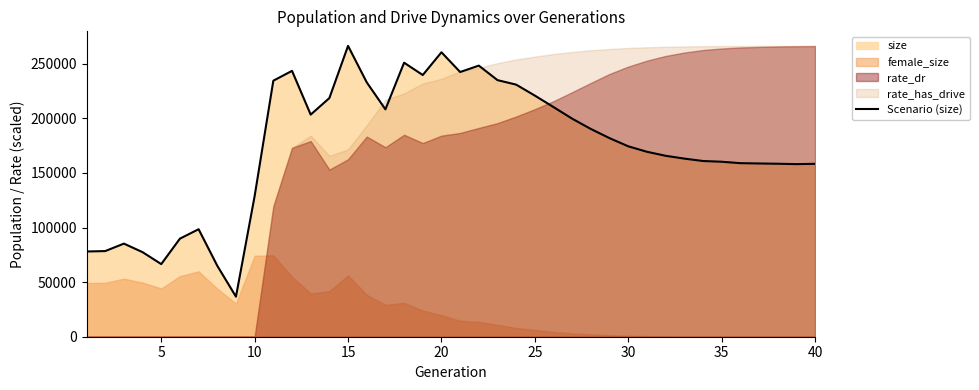

What is the minimum value shown in the chart?

36677